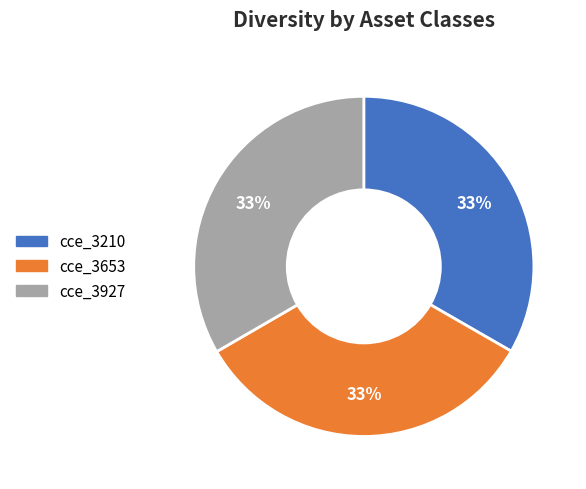

Is it true that cce_3927 is 33% of the pie?

True